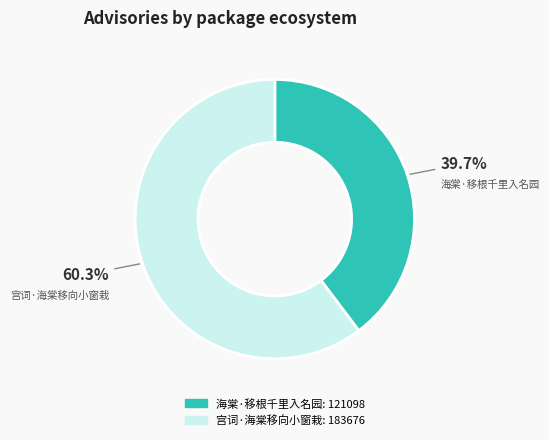

How many slices are in this pie chart?

2